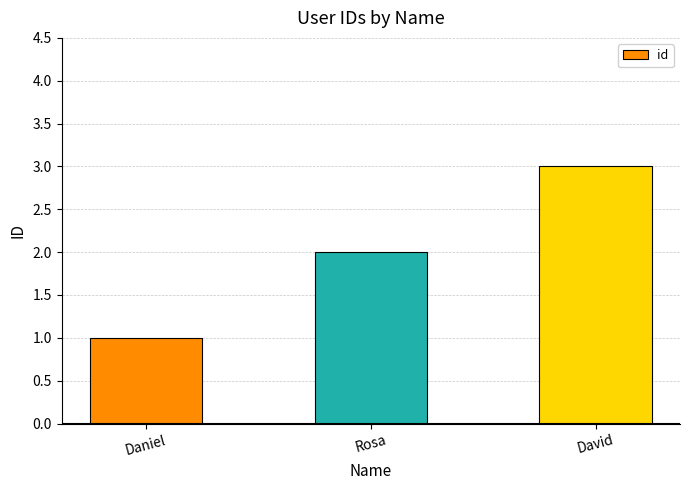

Reading left to right, list all the values displayed in this chart.

Daniel=1	Rosa=2	David=3